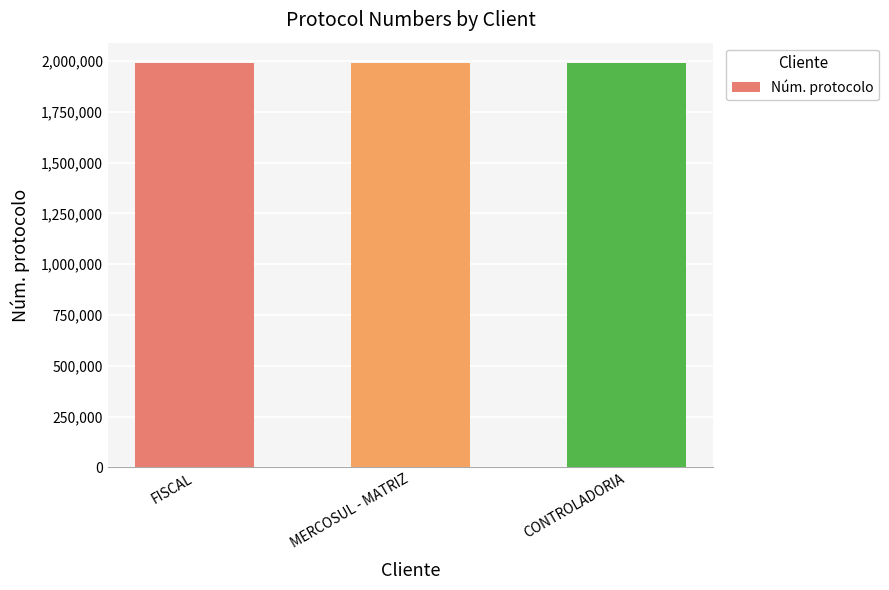

What is the sum of all values?

5970231